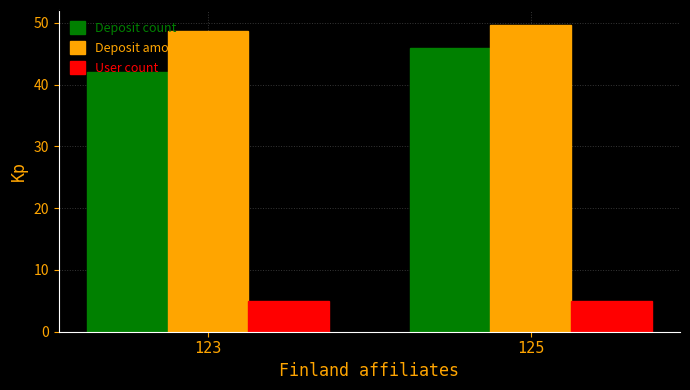

How many data points in Deposit amount sum(EUR) are above 49?

1